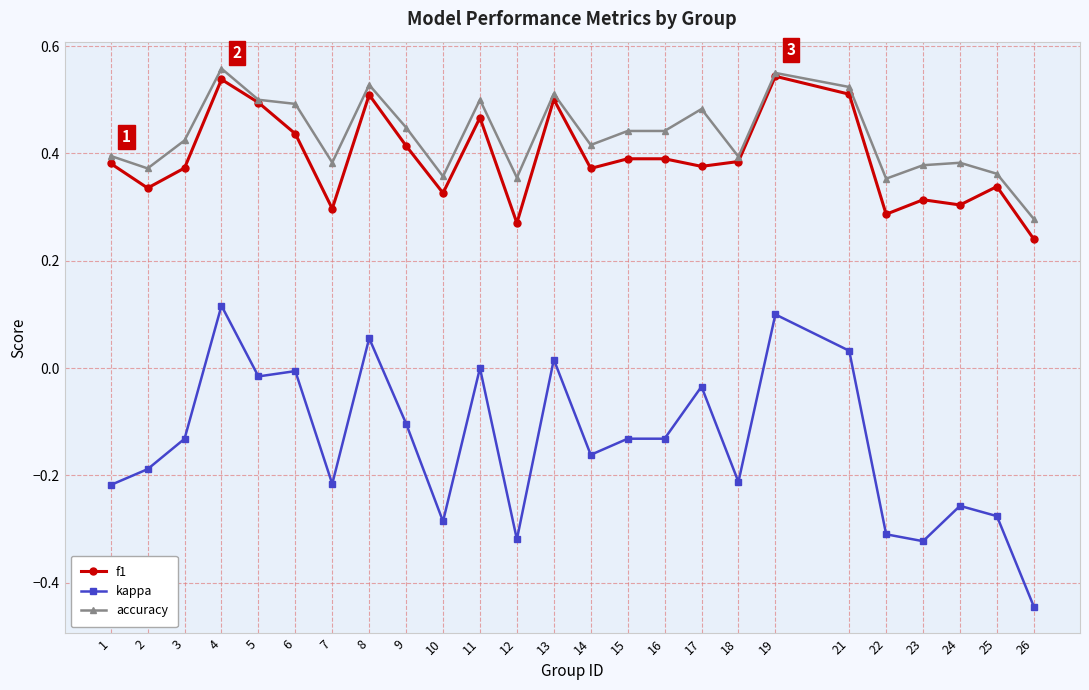

At which category does kappa reach its first local peak?

4